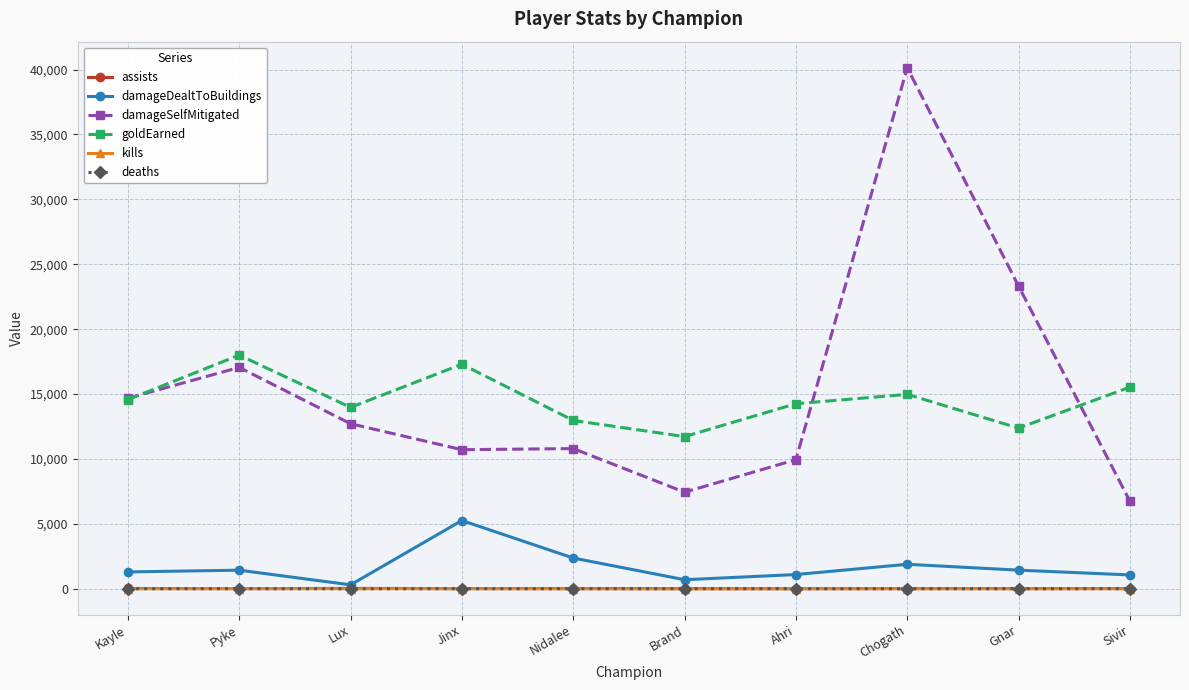

What is the label of the 5th point from the right?

Brand